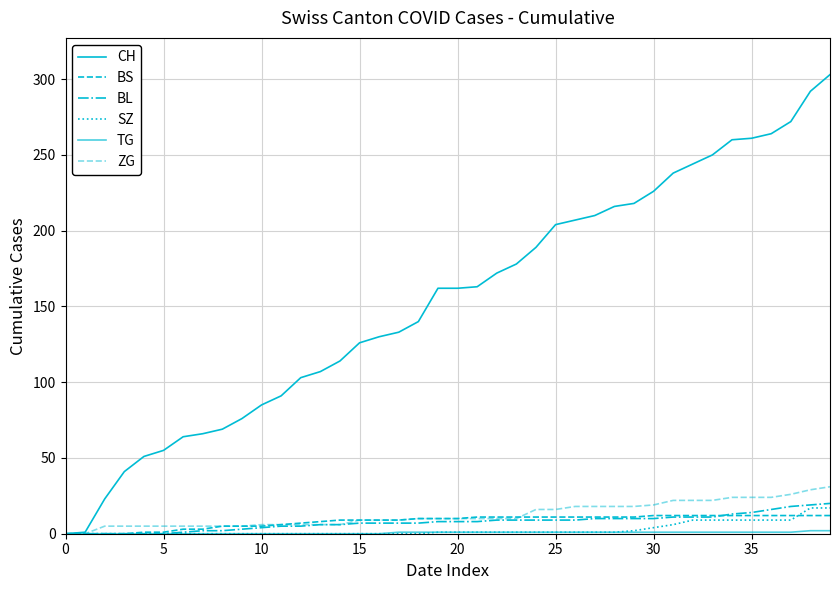

Does the chart display data point markers on the line(s)?

No